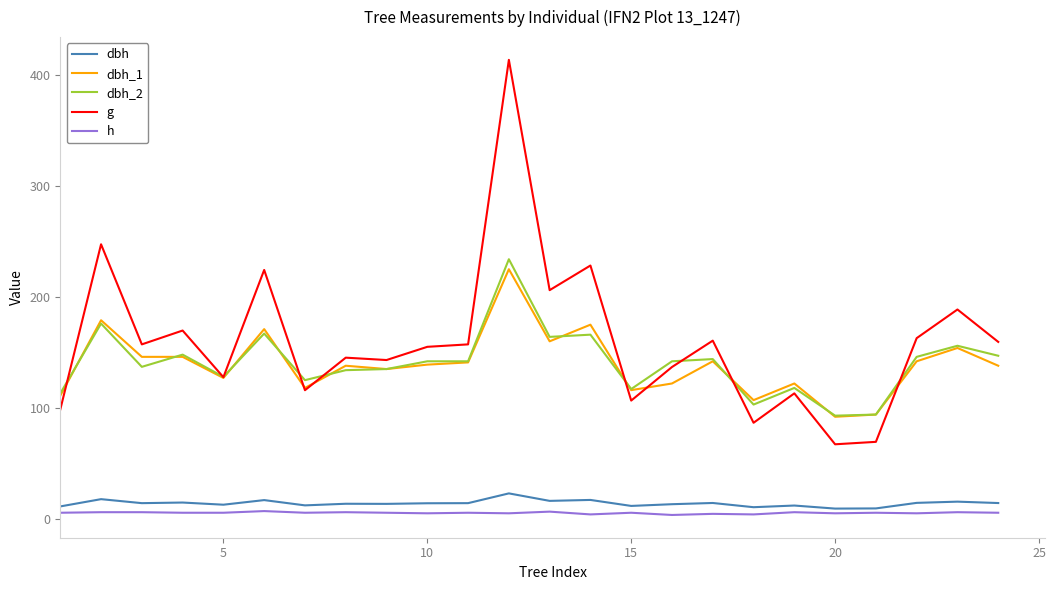

True or false: dbh and dbh_1 cross at least once.

False